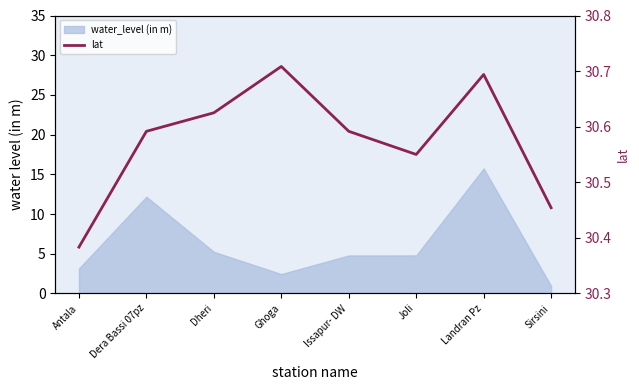

Reading left to right, what are all the values shown in this chart?

Antala=30.4	Dera Bassi 07pz=30.6	Dheri=30.6	Ghoga=30.7	Issapur- DW=30.6	Joli=30.6	Landran Pz=30.7	Sirsini=30.5